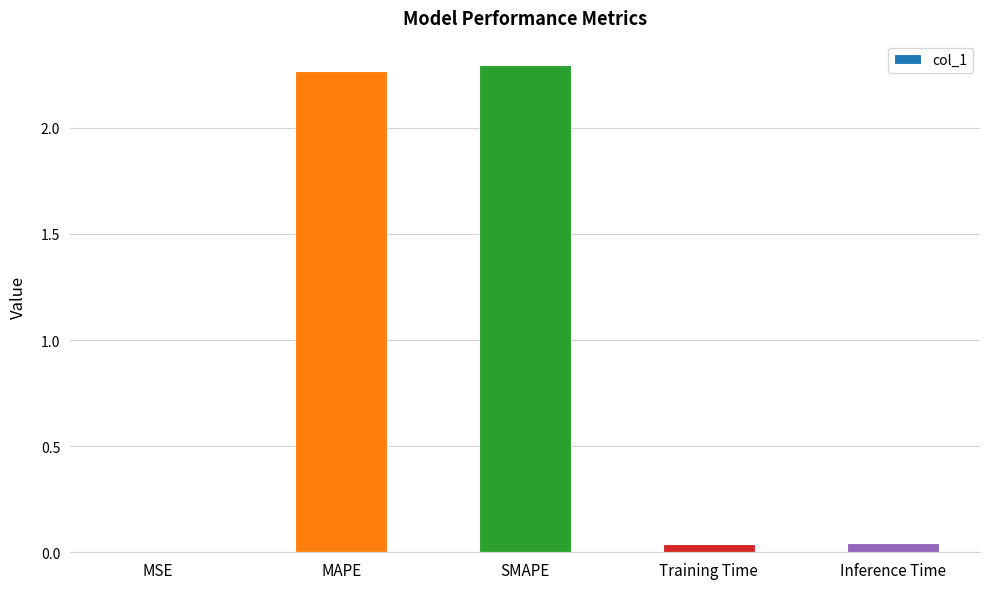

True or false: the data shows 2.3 at MAPE.

True